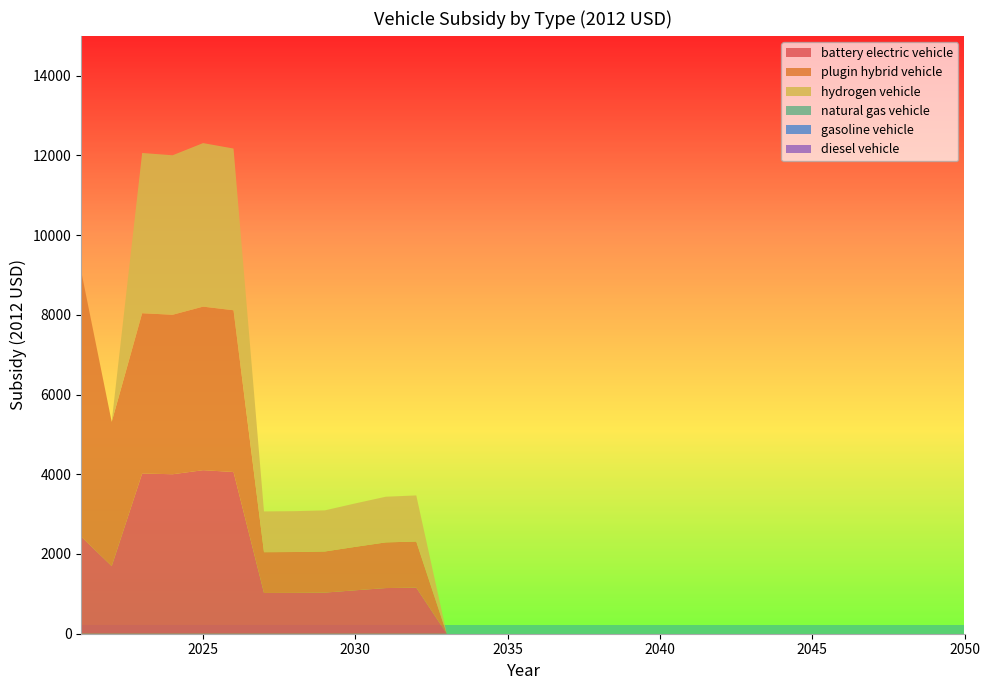

Reading left to right, what are all the values shown in this chart?

battery electric vehicle: 2021=2435.9	2022=1697.1	2023=4020.0	2024=4000.9	2025=4102.8	2026=4057.3	2027=1022.8	2028=1024.8	2029=1031.5	2030=1089.8	2031=1145.6	2032=1156.4	2033=0.0	2034=0.0	2035=0.0	2036=0.0	2037=0.0	2038=0.0	2039=0.0	2040=0.0	2041=0.0	2042=0.0	2043=0.0	2044=0.0	2045=0.0	2046=0.0	2047=0.0	2048=0.0	2049=0.0	2050=0.0
plugin hybrid vehicle: 2021=6652.7	2022=3617.1	2023=4020.0	2024=4000.9	2025=4102.8	2026=4057.3	2027=1022.8	2028=1024.8	2029=1031.5	2030=1089.8	2031=1145.6	2032=1156.4	2033=0.0	2034=0.0	2035=0.0	2036=0.0	2037=0.0	2038=0.0	2039=0.0	2040=0.0	2041=0.0	2042=0.0	2043=0.0	2044=0.0	2045=0.0	2046=0.0	2047=0.0	2048=0.0	2049=0.0	2050=0.0
hydrogen vehicle: 2021=0.0	2022=0.0	2023=4020.0	2024=4000.9	2025=4102.8	2026=4057.3	2027=1022.8	2028=1024.8	2029=1031.5	2030=1089.8	2031=1145.6	2032=1156.4	2033=0.0	2034=0.0	2035=0.0	2036=0.0	2037=0.0	2038=0.0	2039=0.0	2040=0.0	2041=0.0	2042=0.0	2043=0.0	2044=0.0	2045=0.0	2046=0.0	2047=0.0	2048=0.0	2049=0.0	2050=0.0
natural gas vehicle: 2021=0.0	2022=0.0	2023=0.0	2024=0.0	2025=0.0	2026=0.0	2027=0.0	2028=0.0	2029=0.0	2030=0.0	2031=0.0	2032=0.0	2033=0.0	2034=0.0	2035=0.0	2036=0.0	2037=0.0	2038=0.0	2039=0.0	2040=0.0	2041=0.0	2042=0.0	2043=0.0	2044=0.0	2045=0.0	2046=0.0	2047=0.0	2048=0.0	2049=0.0	2050=0.0
gasoline vehicle: 2021=0.0	2022=0.0	2023=0.0	2024=0.0	2025=0.0	2026=0.0	2027=0.0	2028=0.0	2029=0.0	2030=0.0	2031=0.0	2032=0.0	2033=0.0	2034=0.0	2035=0.0	2036=0.0	2037=0.0	2038=0.0	2039=0.0	2040=0.0	2041=0.0	2042=0.0	2043=0.0	2044=0.0	2045=0.0	2046=0.0	2047=0.0	2048=0.0	2049=0.0	2050=0.0
diesel vehicle: 2021=0.0	2022=0.0	2023=0.0	2024=0.0	2025=0.0	2026=0.0	2027=0.0	2028=0.0	2029=0.0	2030=0.0	2031=0.0	2032=0.0	2033=0.0	2034=0.0	2035=0.0	2036=0.0	2037=0.0	2038=0.0	2039=0.0	2040=0.0	2041=0.0	2042=0.0	2043=0.0	2044=0.0	2045=0.0	2046=0.0	2047=0.0	2048=0.0	2049=0.0	2050=0.0